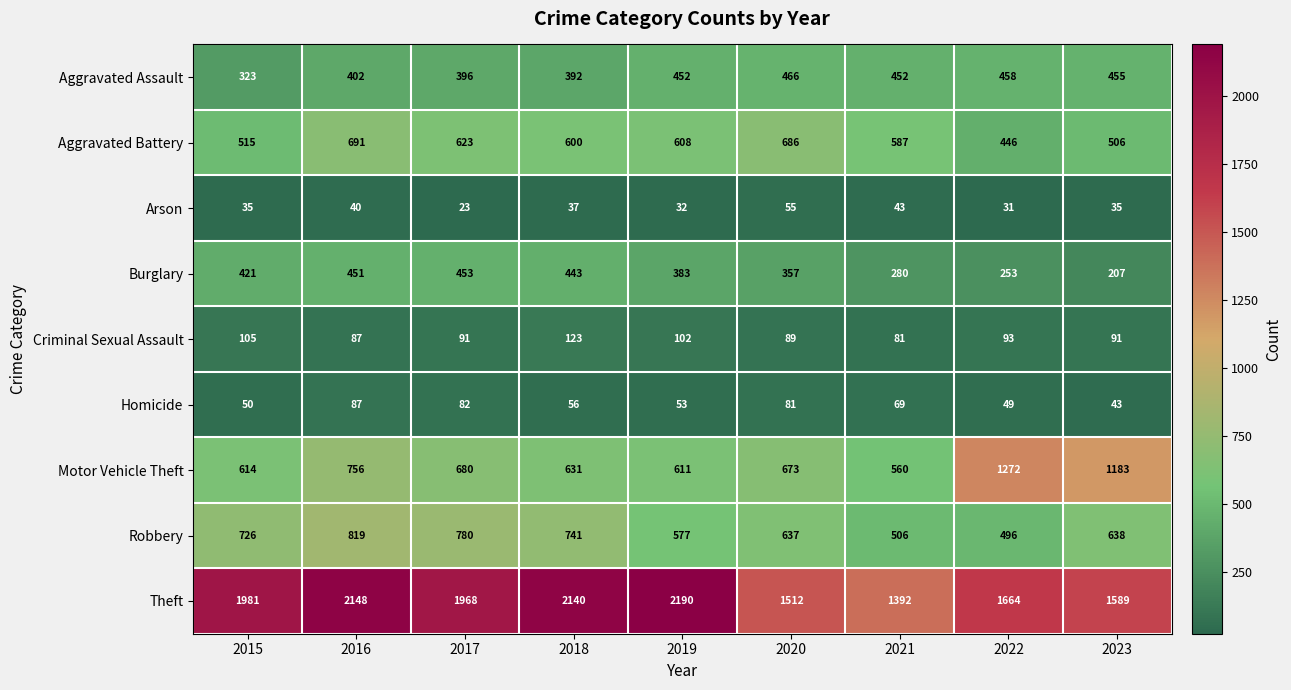

Is it true that Theft equals 1512 at 2020?

True